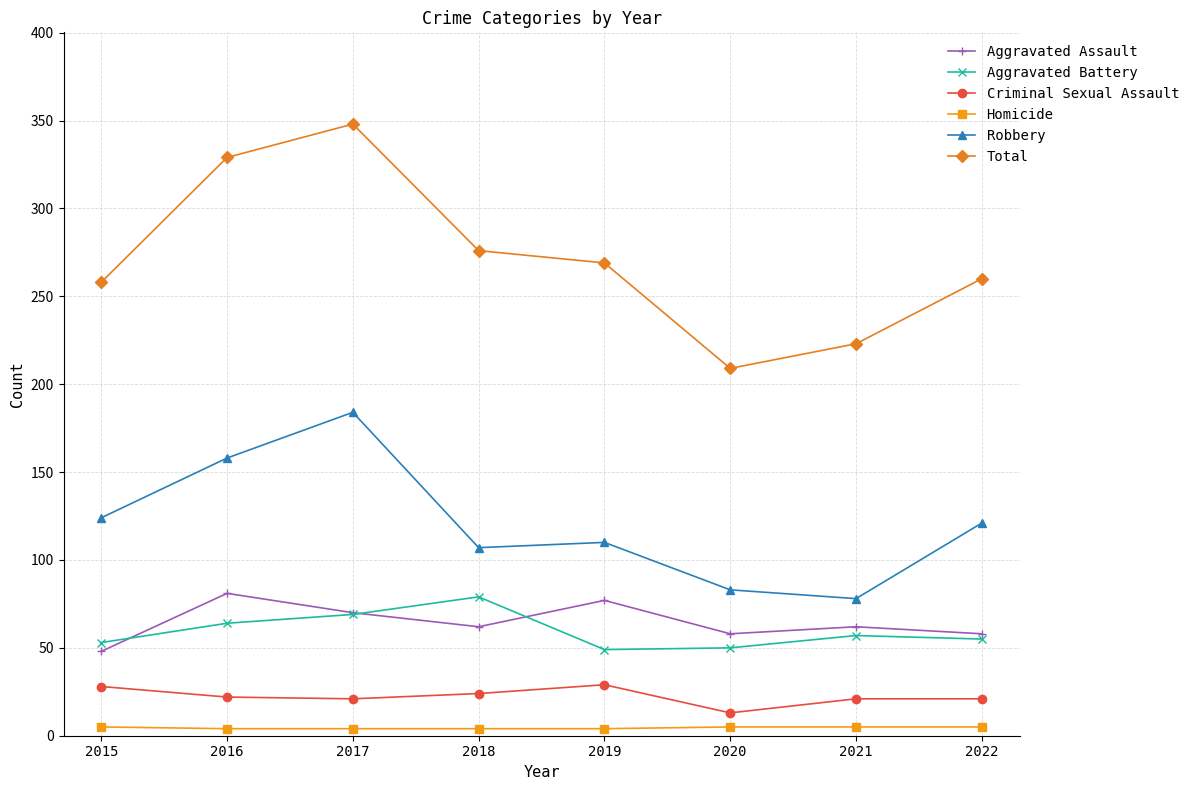

How many Aggravated Assault values are between 58 and 77?

6